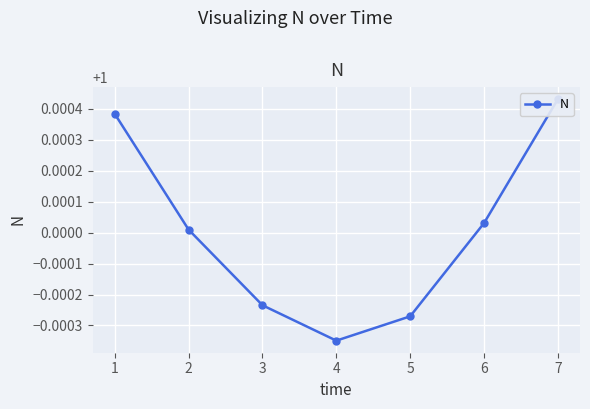

Is this an area chart (filled region under the line)?

No